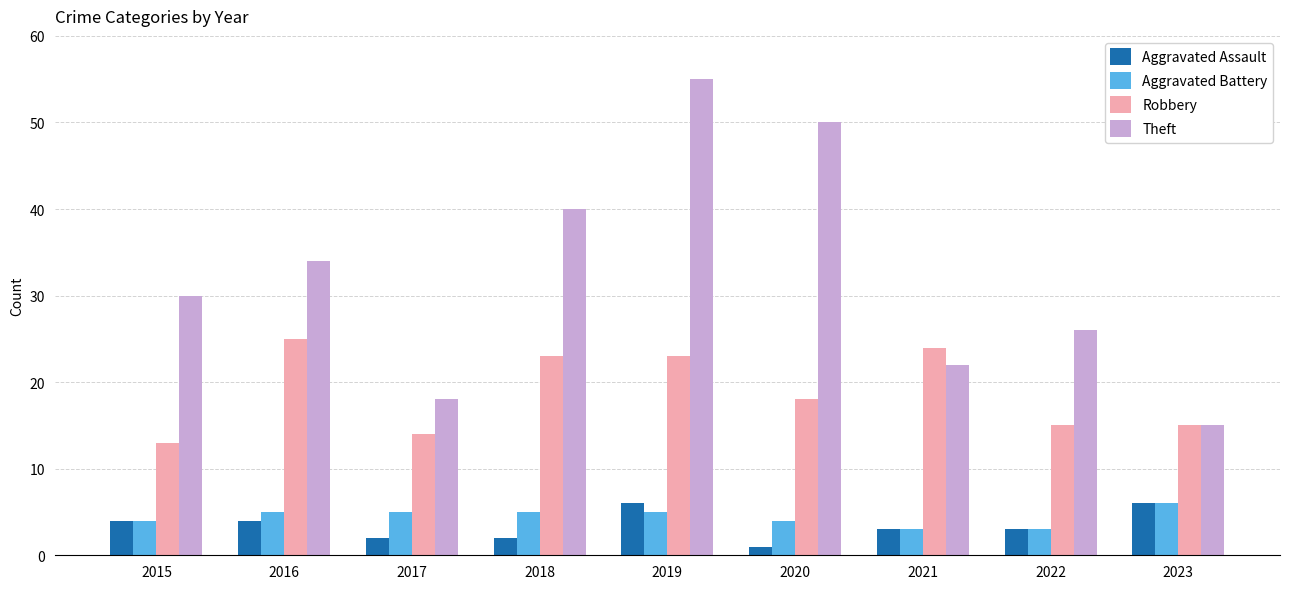

At how many categories does at least one series exceed 32?

4